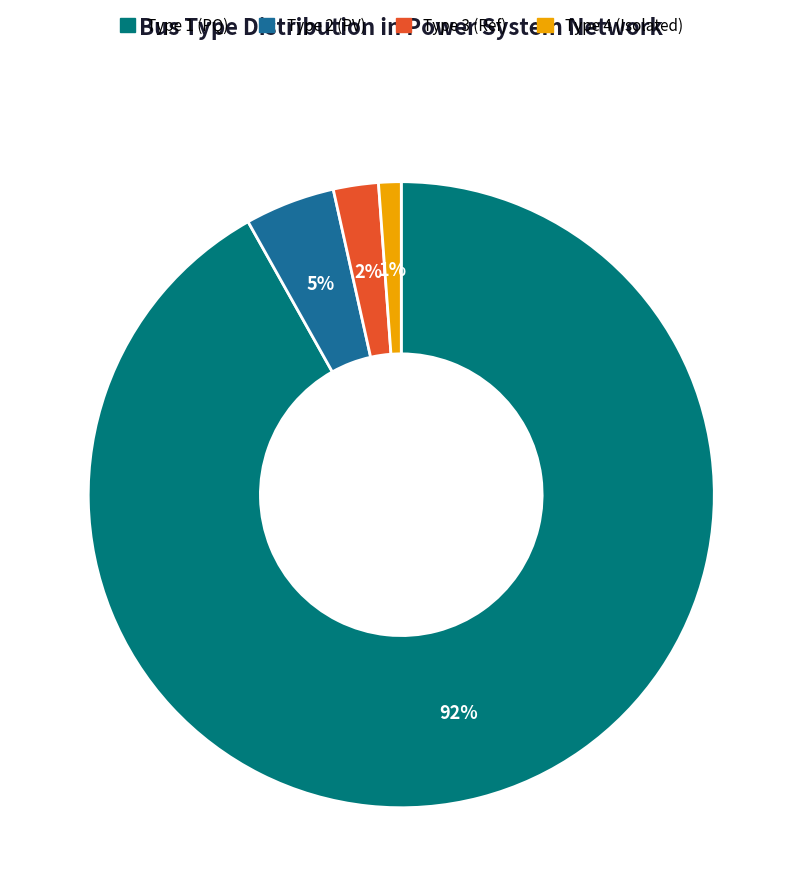

To the nearest percent, what percentage of the pie is Type 1 (PQ)?

92%